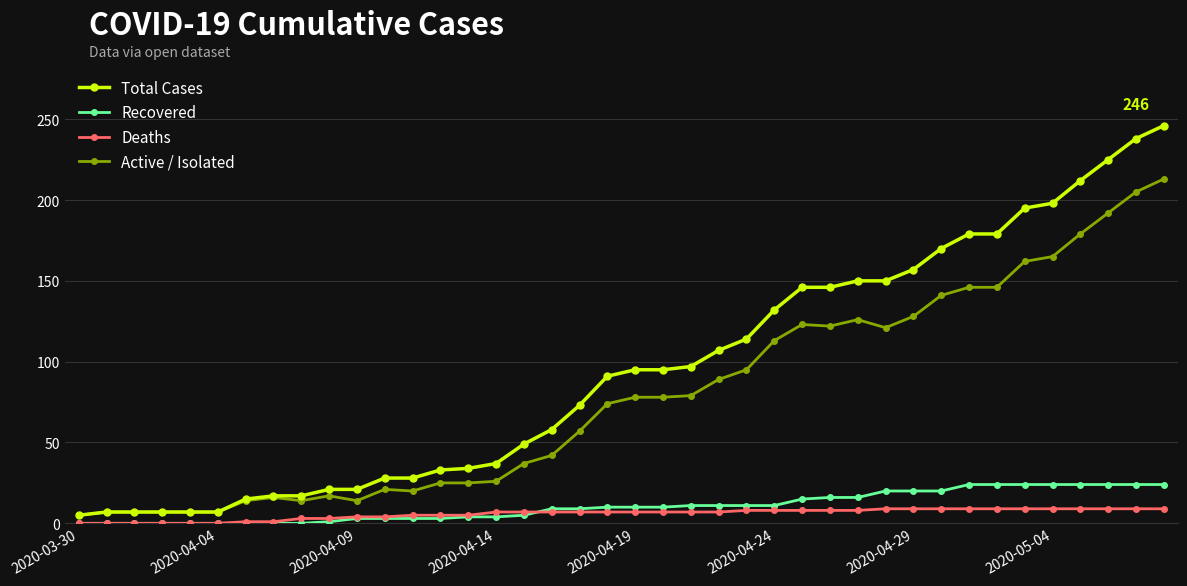

After their last crossing, which series has the higher values: Deaths or Recovered?

Recovered